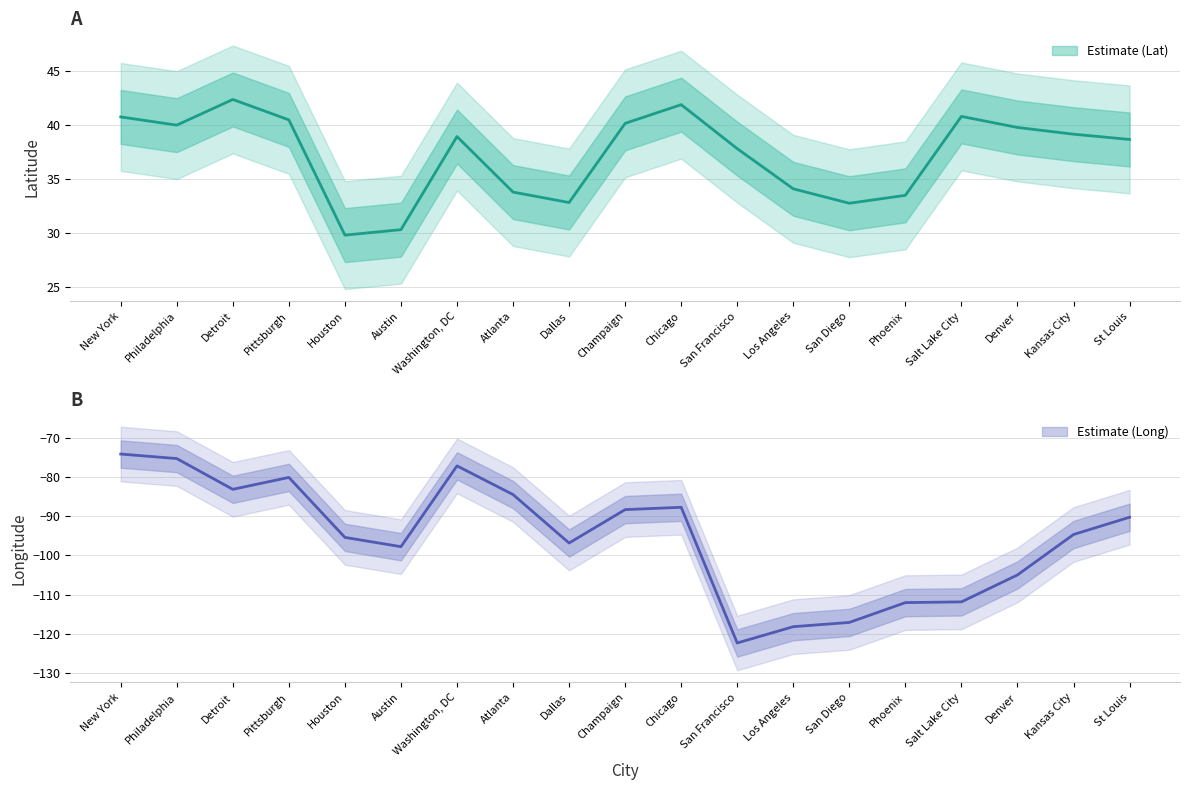

Reading left to right, extract all data points from this chart.

Lat: New York=40.7	Philadelphia=40.0	Detroit=42.3	Pittsburgh=40.4	Houston=29.8	Austin=30.3	Washington, DC=38.9	Atlanta=33.7	Dallas=32.8	Champaign=40.1	Chicago=41.9	San Francisco=37.8	Los Angeles=34.1	San Diego=32.7	Phoenix=33.4	Salt Lake City=40.8	Denver=39.7	Kansas City=39.1	St Louis=38.6
Long: New York=-74.0	Philadelphia=-75.2	Detroit=-83.0	Pittsburgh=-80.0	Houston=-95.4	Austin=-97.7	Washington, DC=-77.0	Atlanta=-84.4	Dallas=-96.8	Champaign=-88.2	Chicago=-87.7	San Francisco=-122.4	Los Angeles=-118.2	San Diego=-117.2	Phoenix=-112.1	Salt Lake City=-111.9	Denver=-105.0	Kansas City=-94.6	St Louis=-90.2